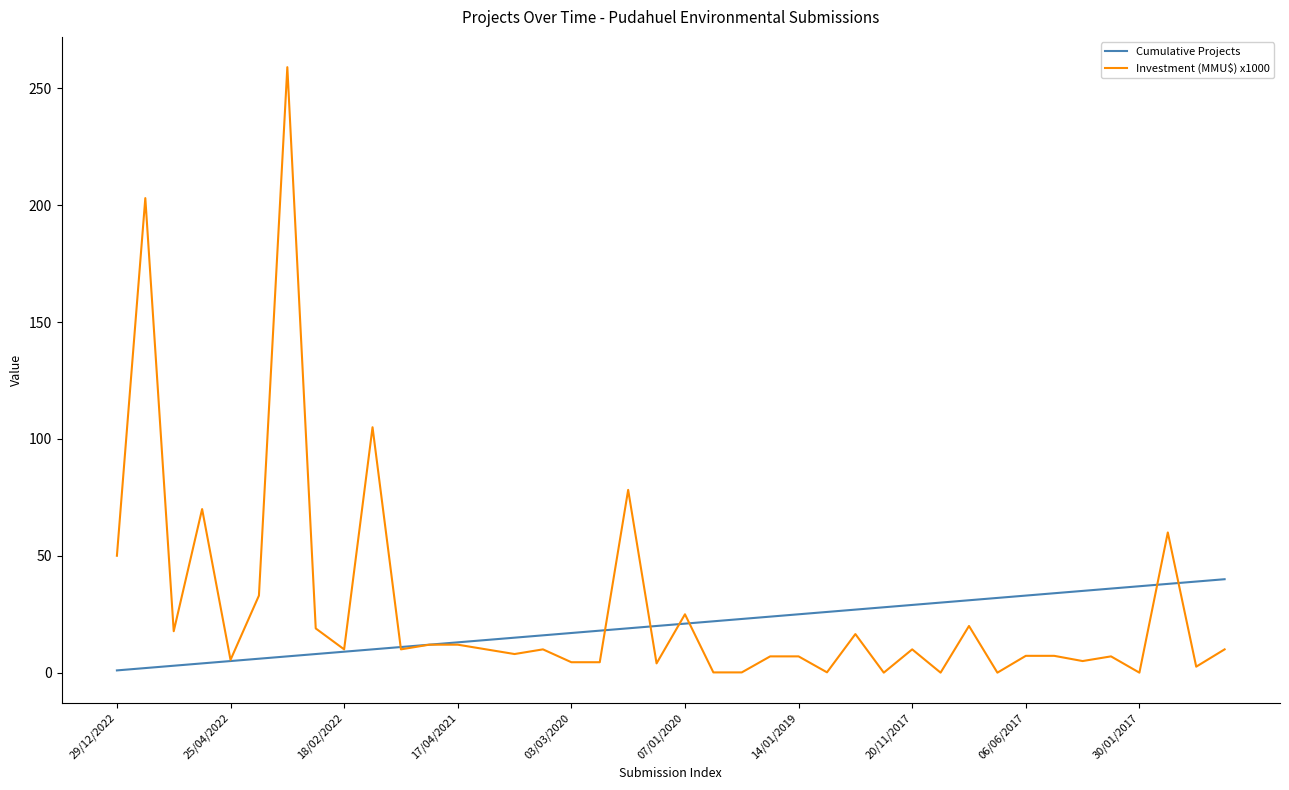

Rank the series by their average value, from lowest to highest.

Cumulative Projects, Investment (MMU$) x1000